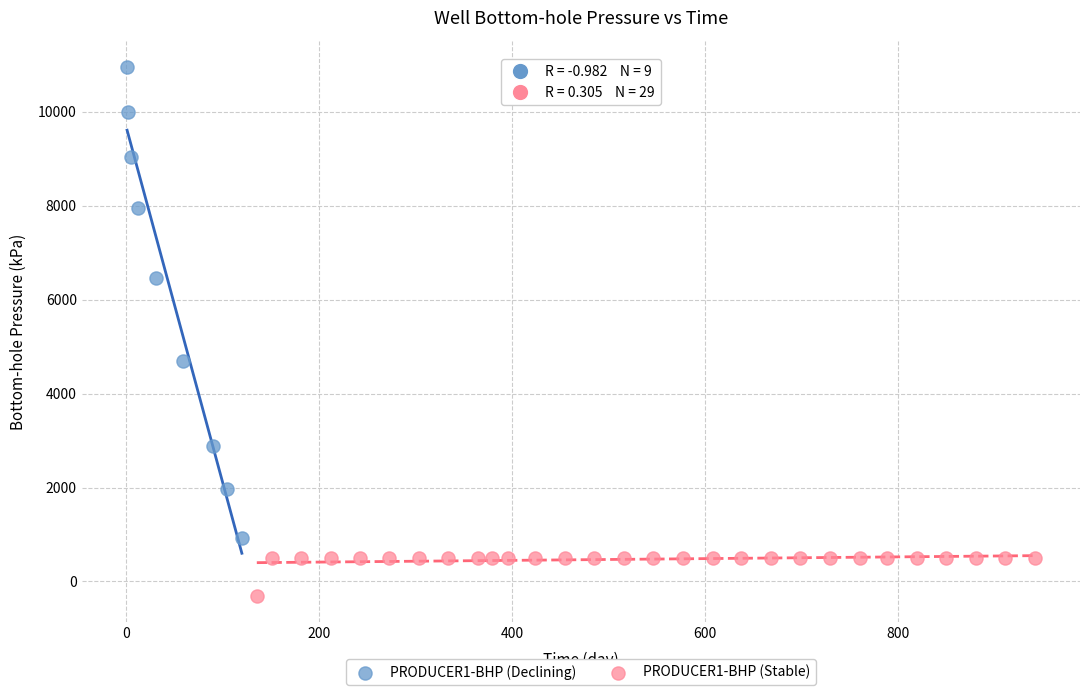

Which series contains the lowest Y value?

PRODUCER1-BHP (Stable)